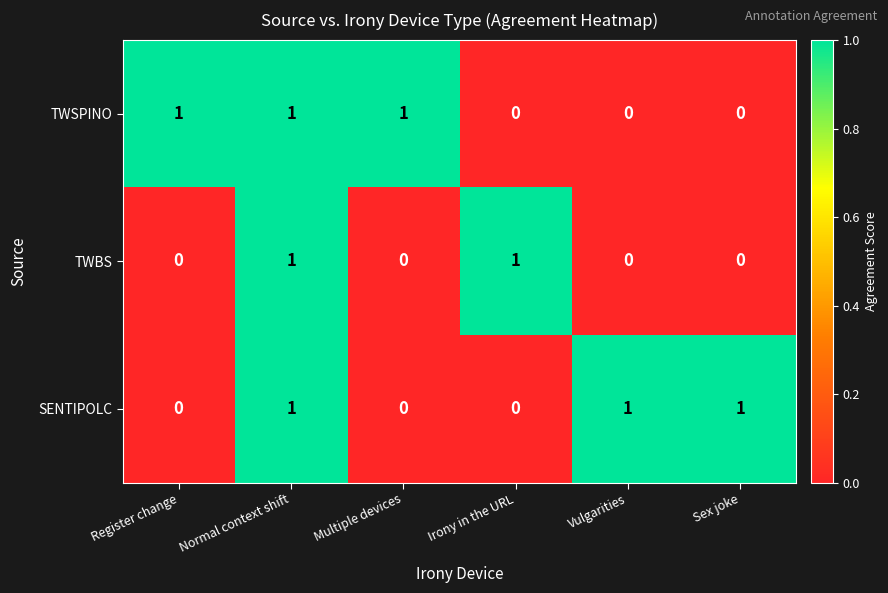

True or false: TWSPINO has a value of 1 at Register change.

True